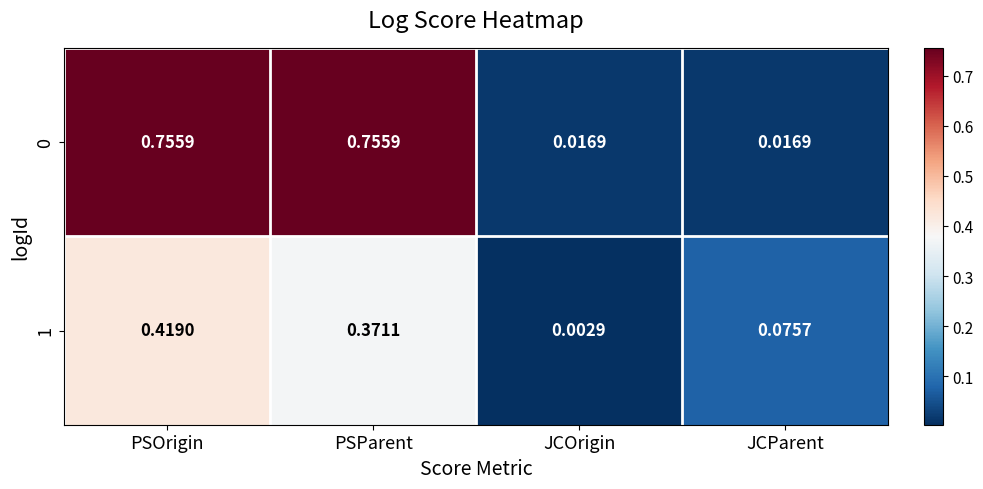

Where is 1 nearest to the value 0?

JCOrigin